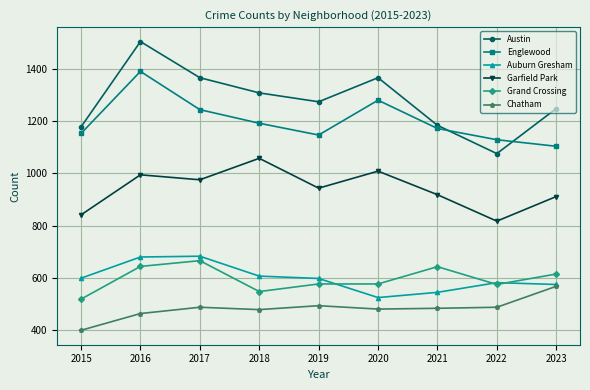

At which category does Austin reach its first local valley?

2019